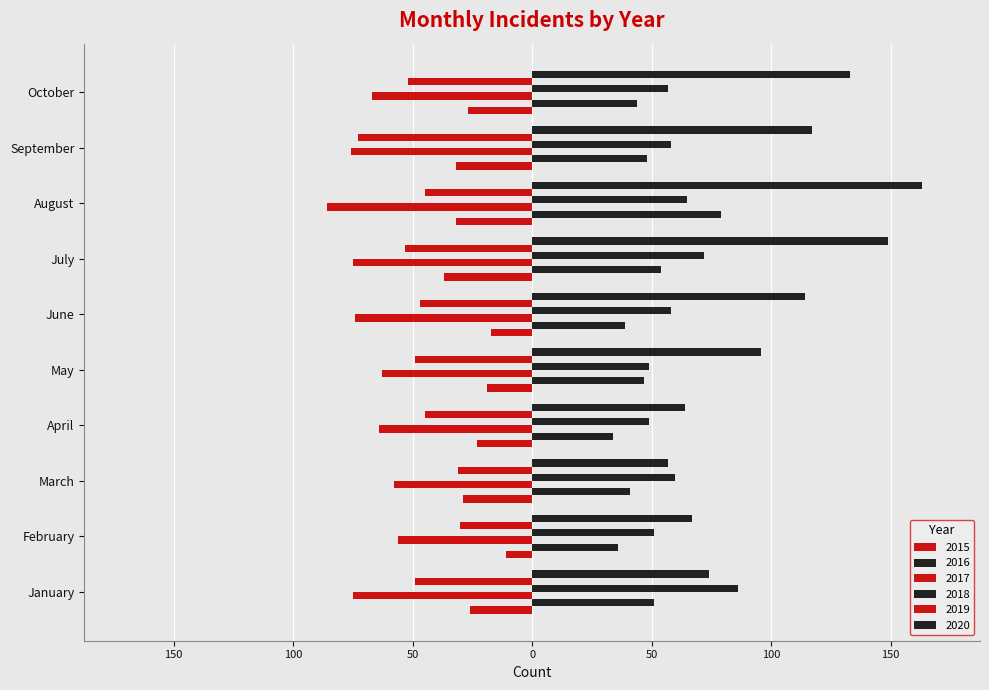

Which series changed the most between February and August?

2020